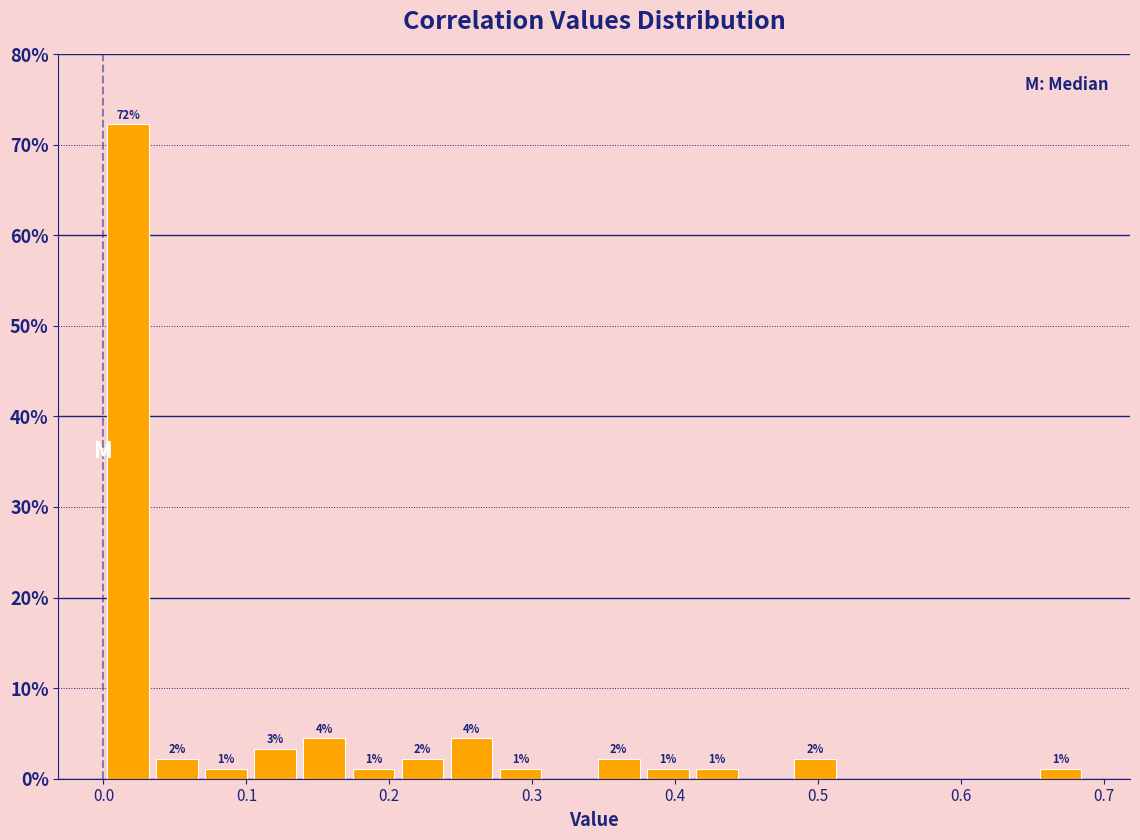

Around what value on the x-axis is the tallest bar? Give the approximate position of its centre, as read against the axis.

0.02